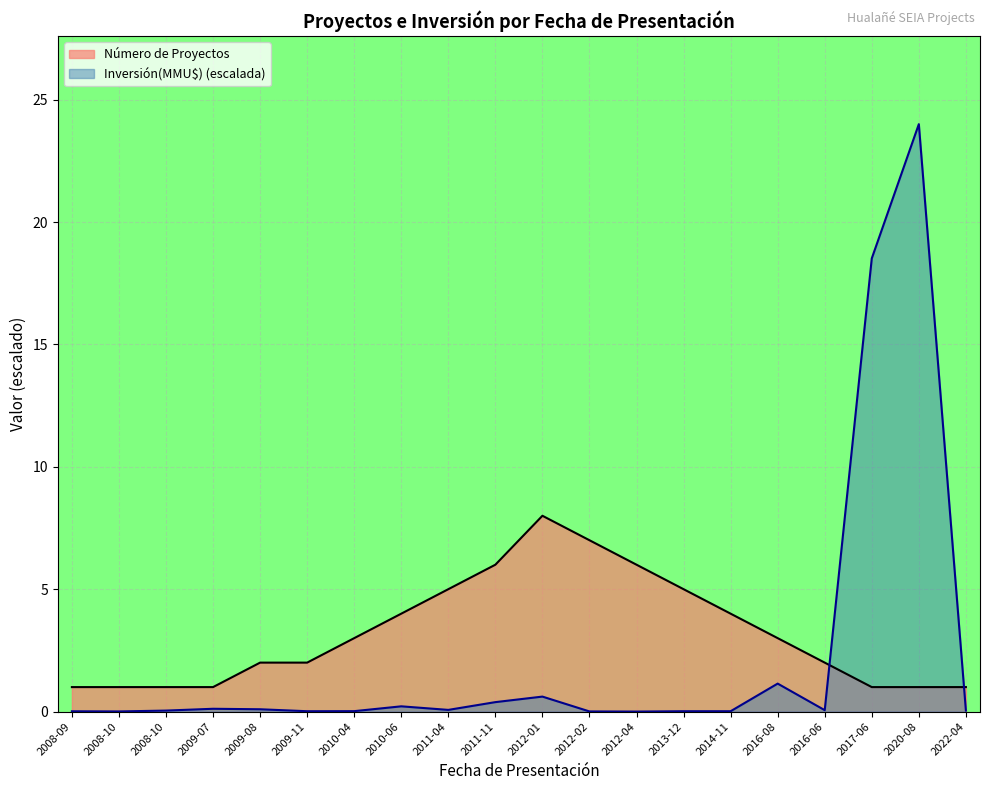

At which label does Número de Proyectos first exceed 3?

2010-06